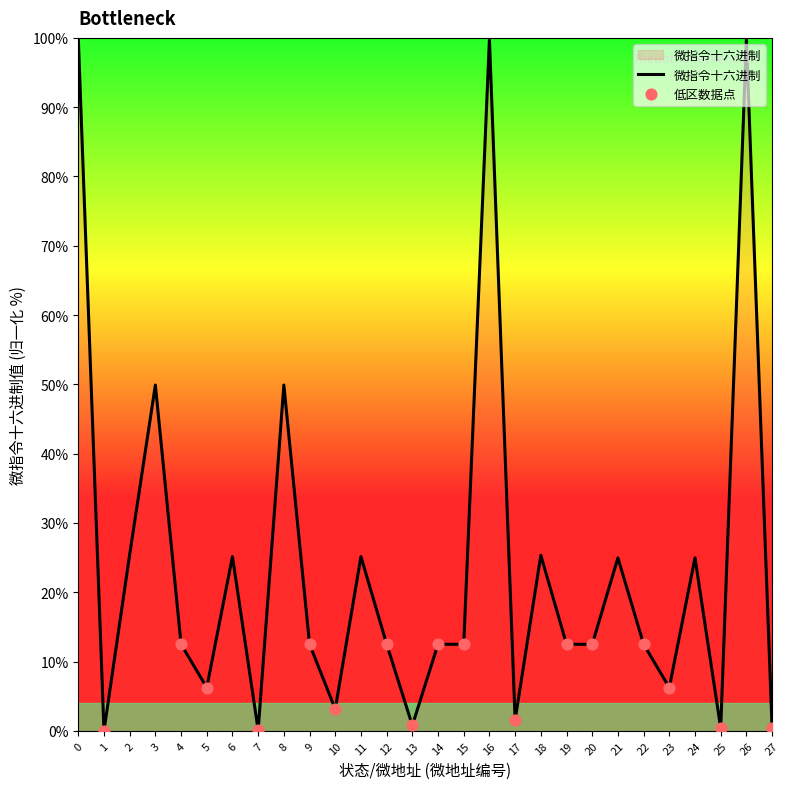

Between 10 and 3, which is larger?

3